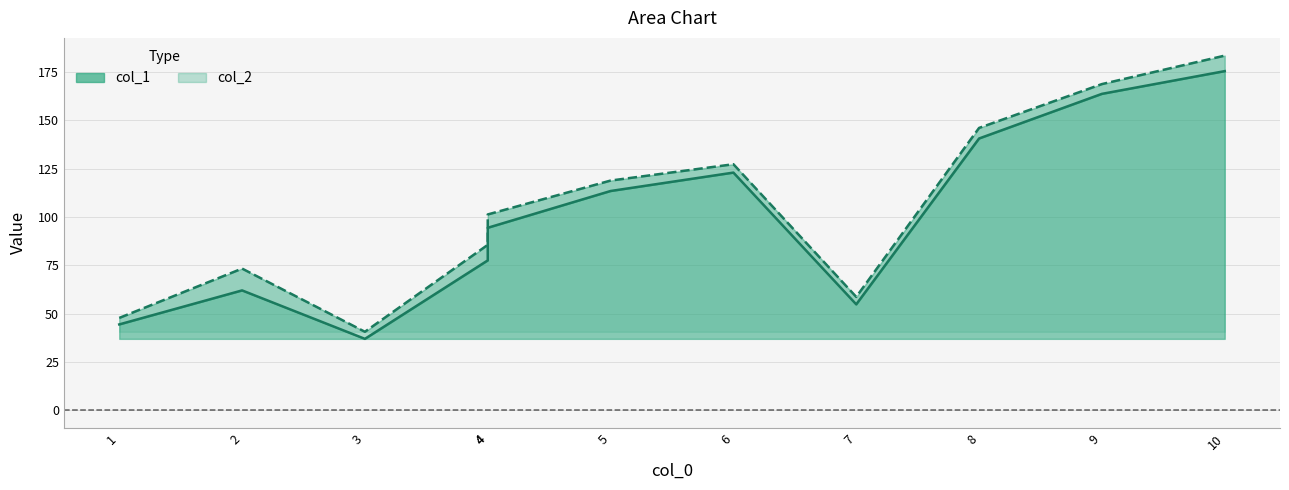

Reading left to right, what are all the values shown in this chart?

col_1 line: 1=44.4	2=62.0	3=36.9	4=77.5	4=94.3	5=113.4	6=122.9	7=54.8	8=140.5	9=163.6	10=175.4
col_2 line: 1=47.7	2=73.2	3=40.6	4=85.5	4=101.2	5=118.8	6=127.2	7=58.6	8=146.0	9=168.7	10=183.4